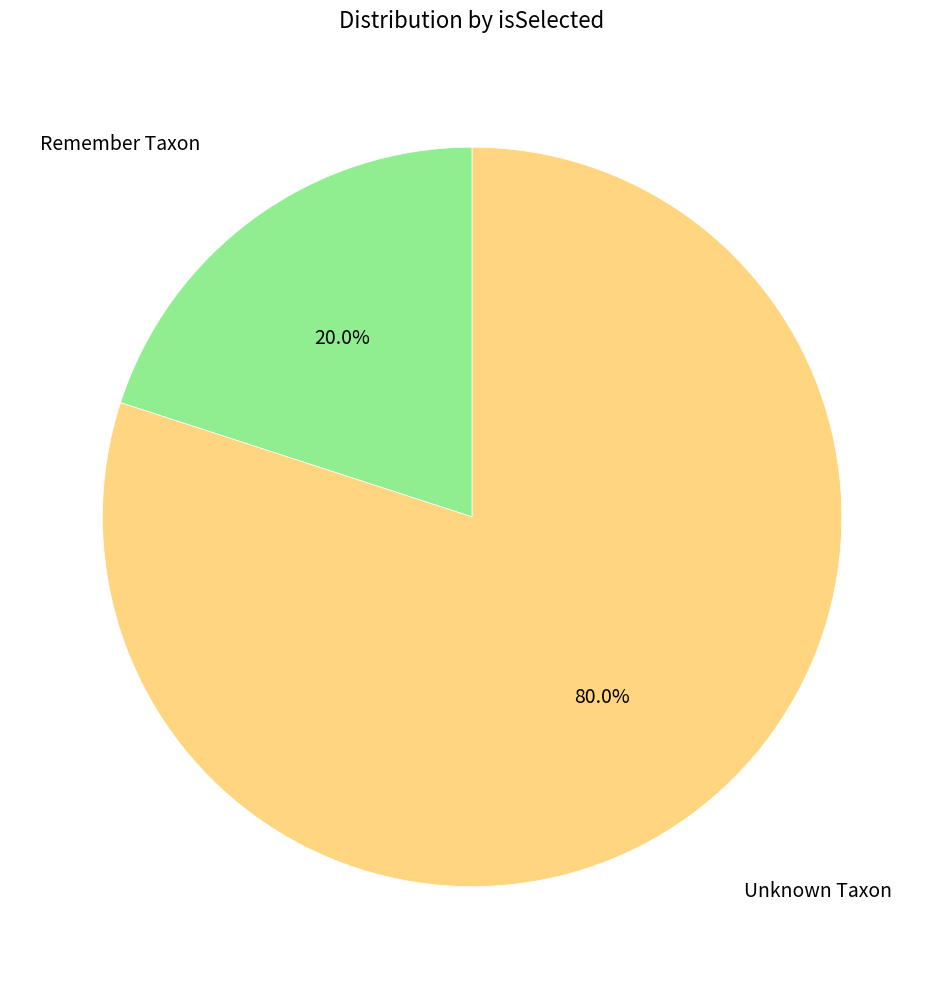

Is there any slice that represents more than half of the pie?

Yes